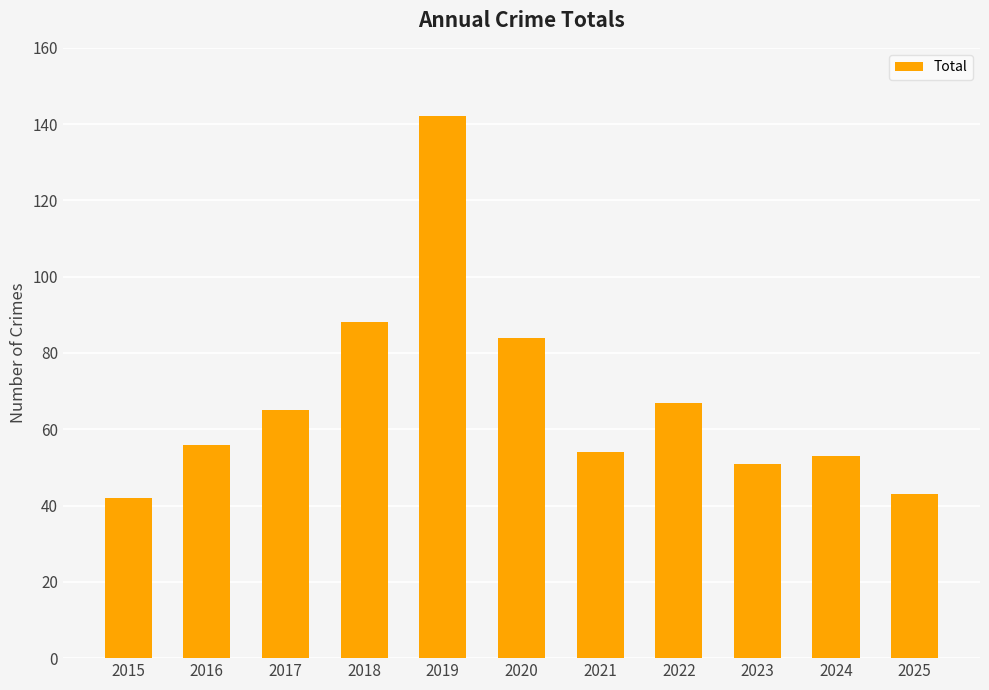

What is the value of the 4th bar from the left?

88